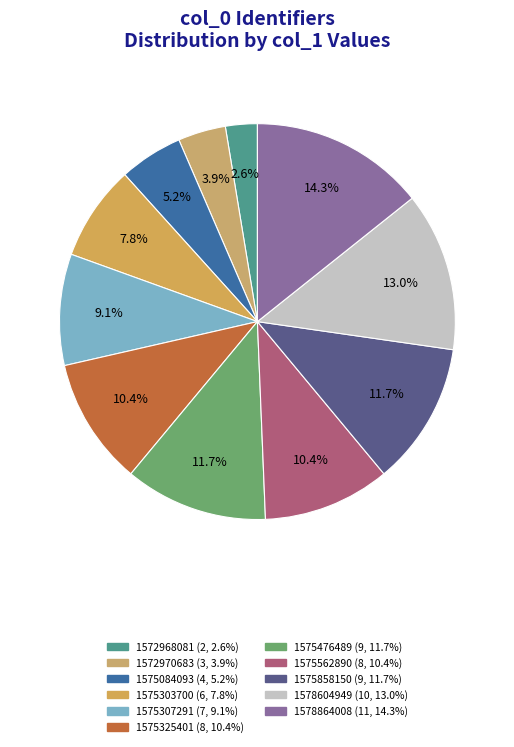

To the nearest percent, what is the average slice percentage?

9%